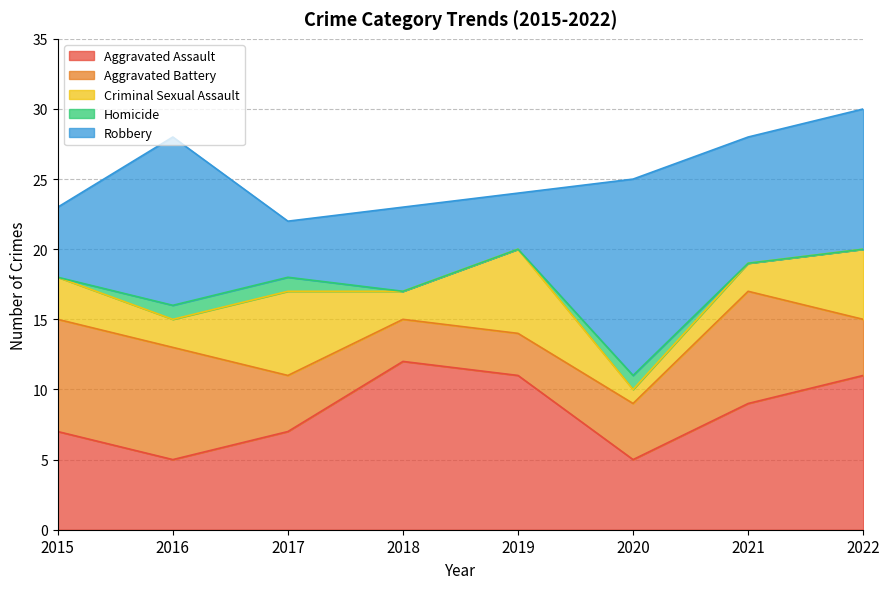

Which series has the largest total across all categories?

Aggravated Assault